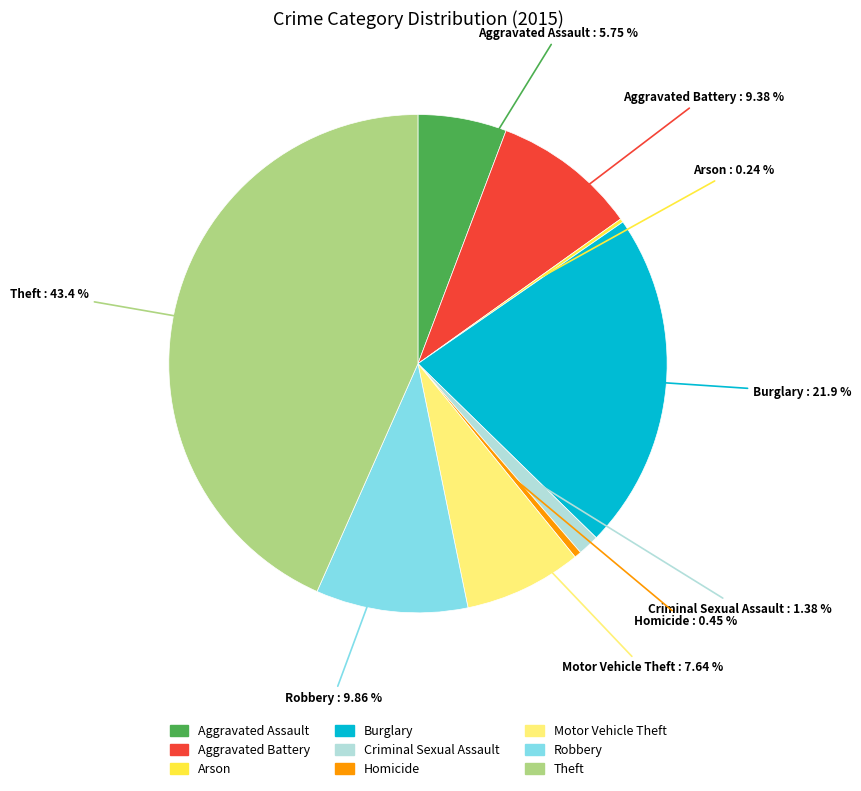

Approximately how many times larger is the value at Homicide compared to Motor Vehicle Theft?

0.1